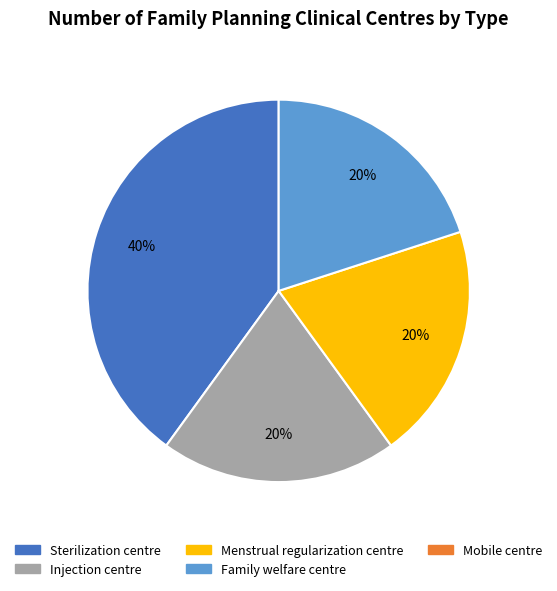

Count the number of slices in the pie.

4